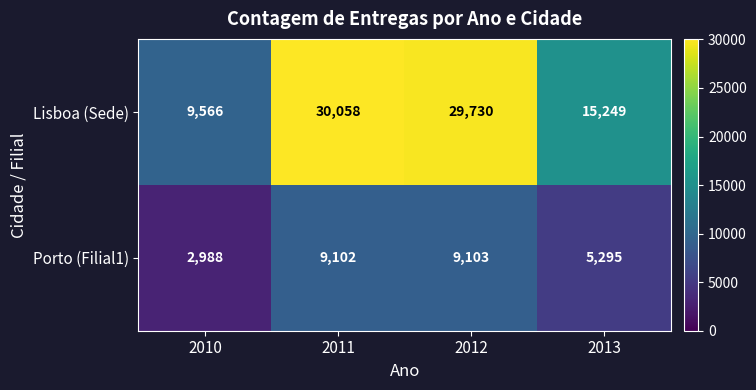

Which series has the largest total across all categories?

Lisboa (Sede)